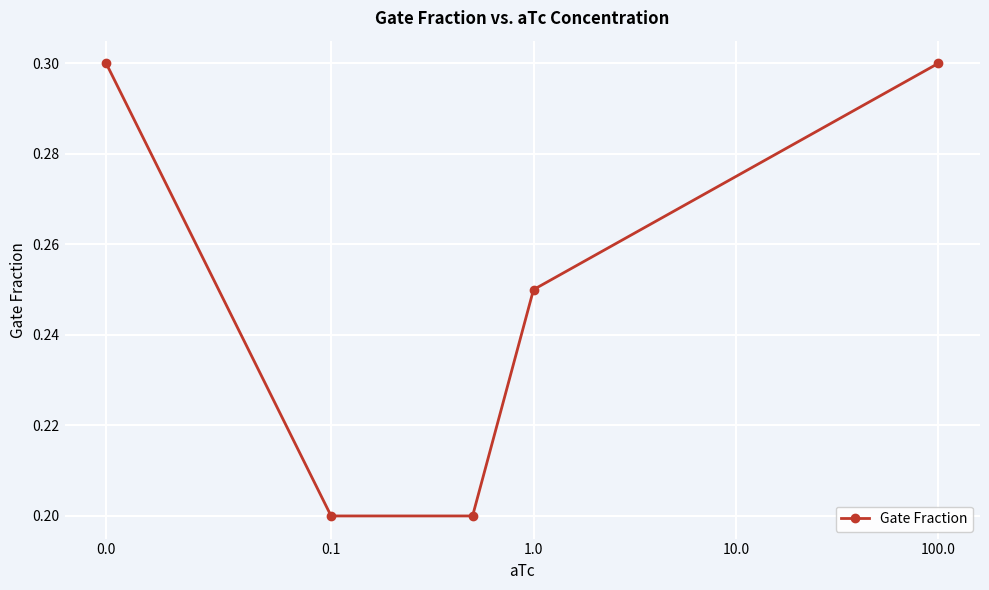

Count the values in the range 0 to 1.

5